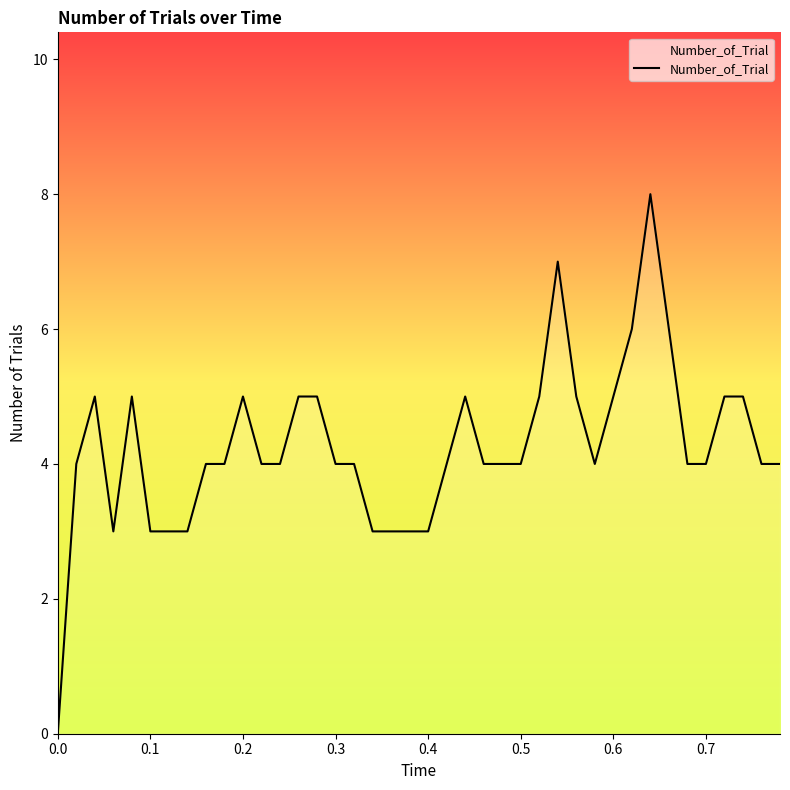

What is the maximum value shown in the chart?

8